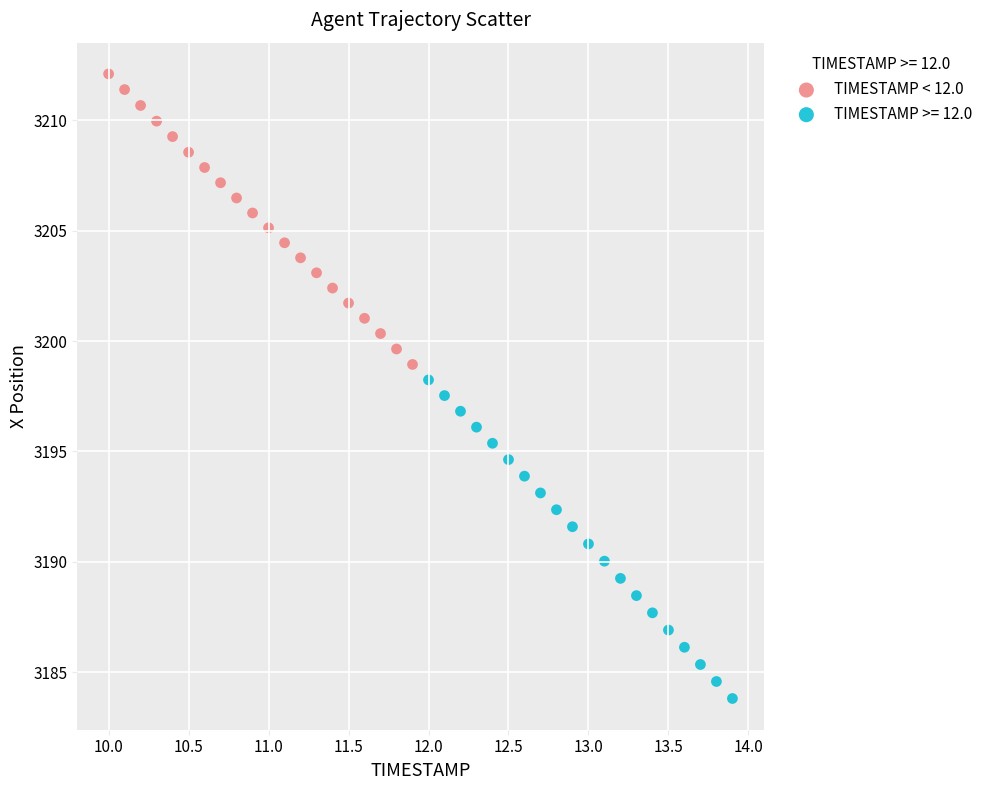

Which series contains the highest Y value?

TIMESTAMP < 12.0